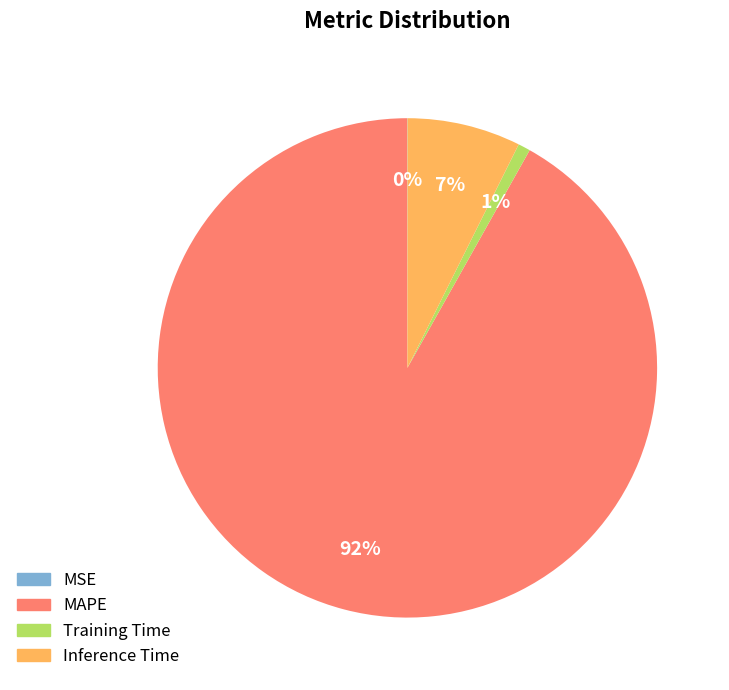

True or false: MAPE accounts for 81% of the total.

False